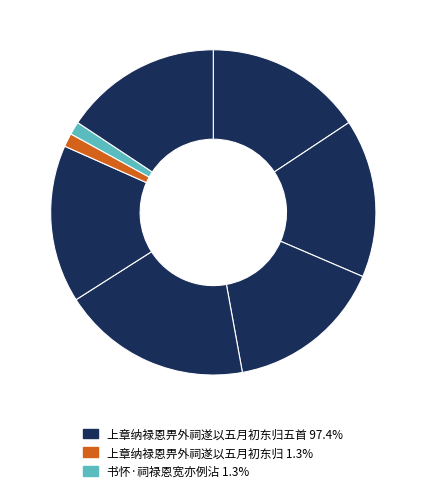

How many slices are in this pie chart?

8